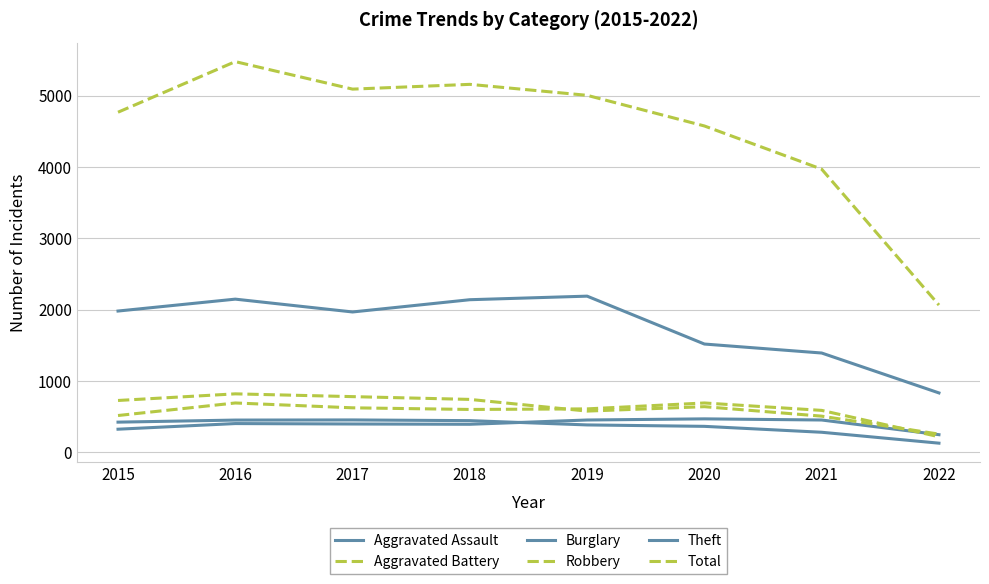

How many lines are shown in the chart?

6